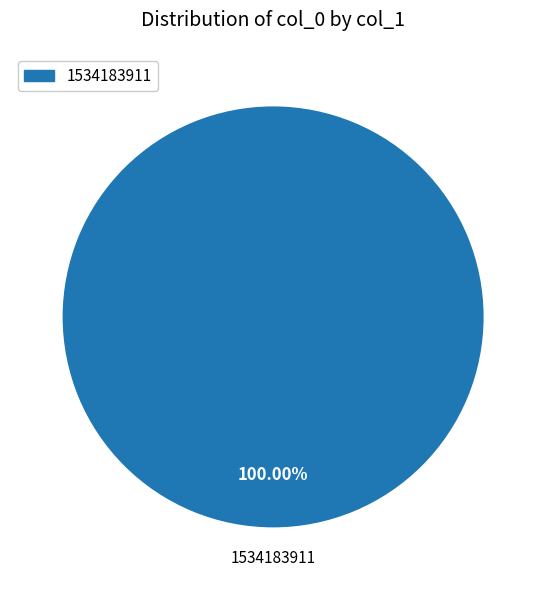

Is there any slice that represents more than half of the pie?

Yes